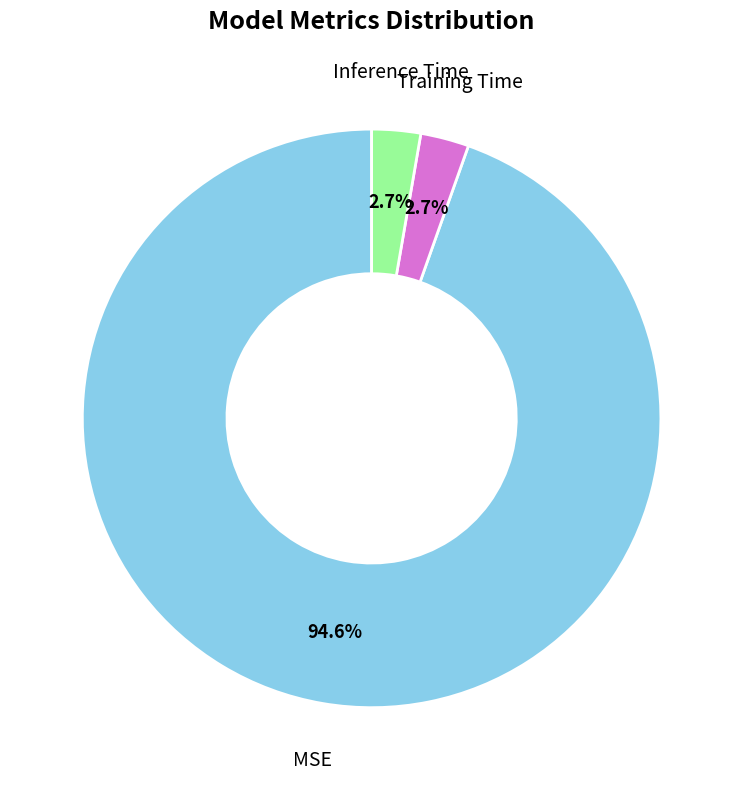

How many segments does this pie chart have?

3